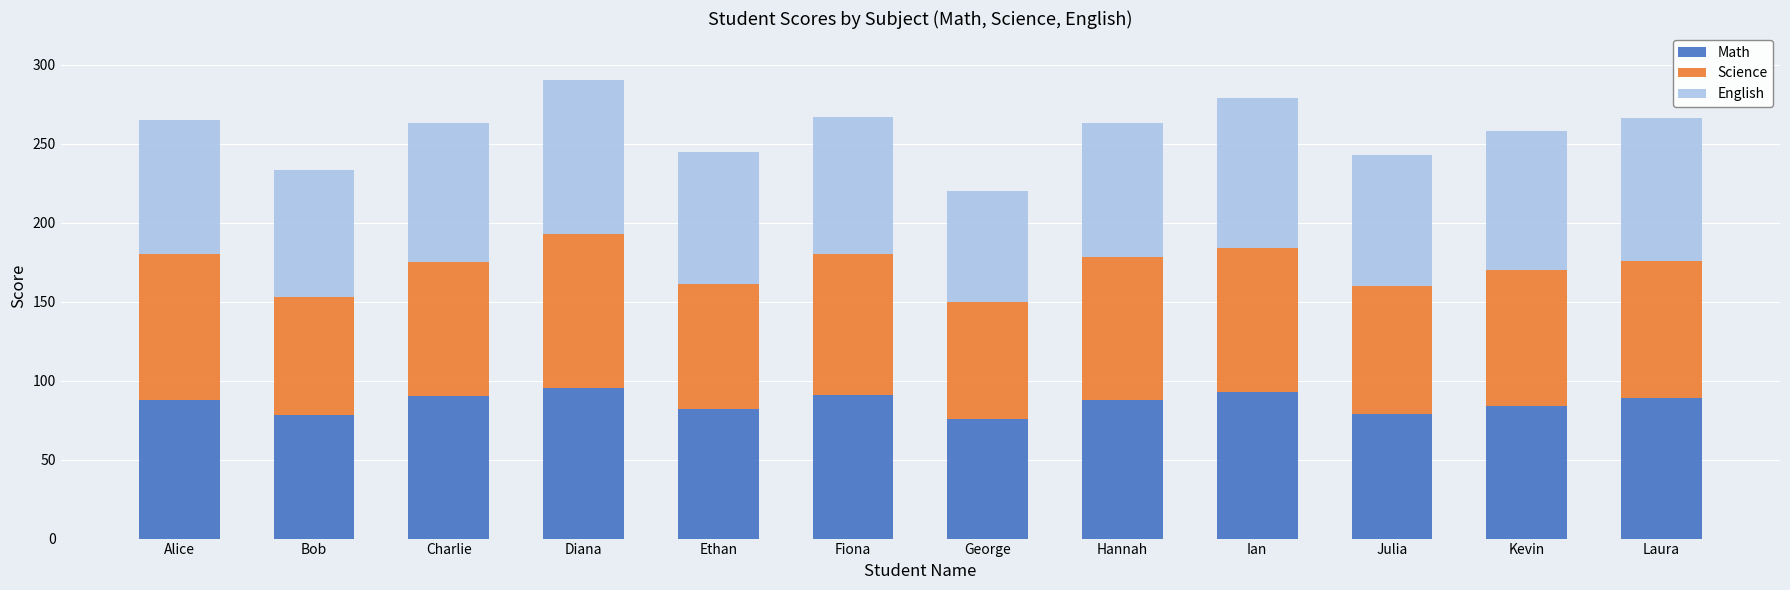

Are the bars horizontal?

No